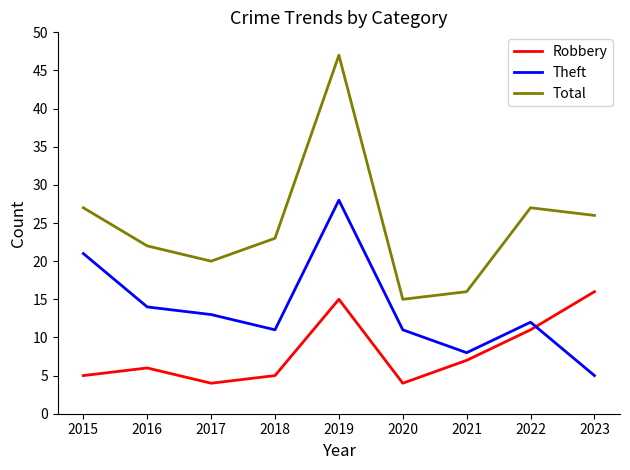

At which category does Robbery reach its first local peak?

2016